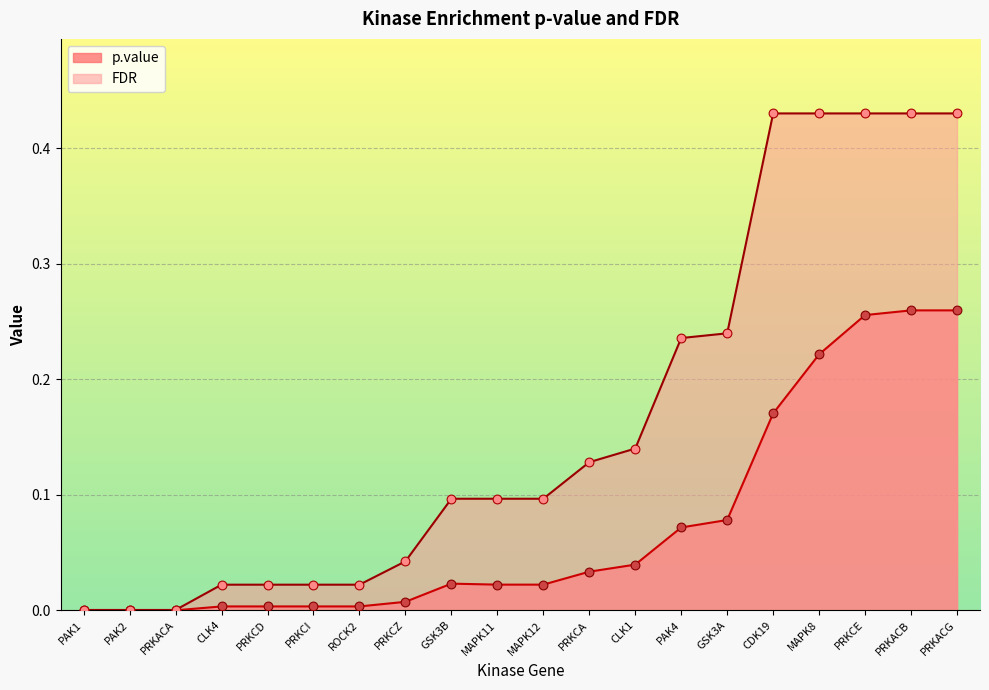

Which series contains the highest Y value?

FDR